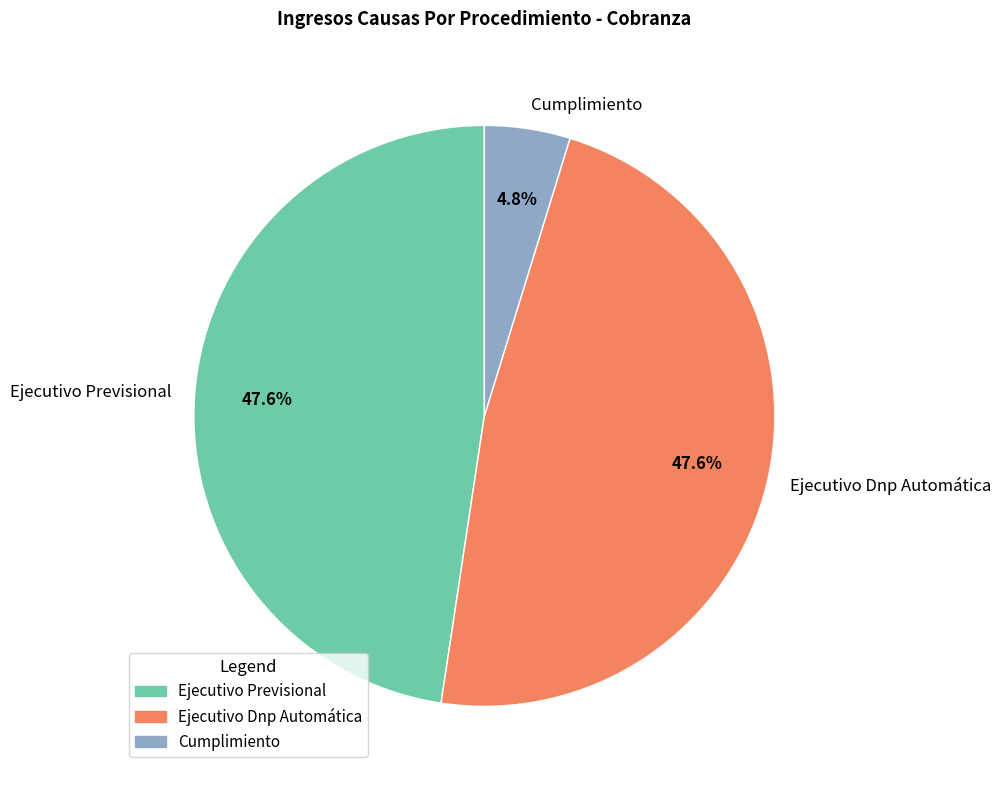

How many slices are in this pie chart?

3